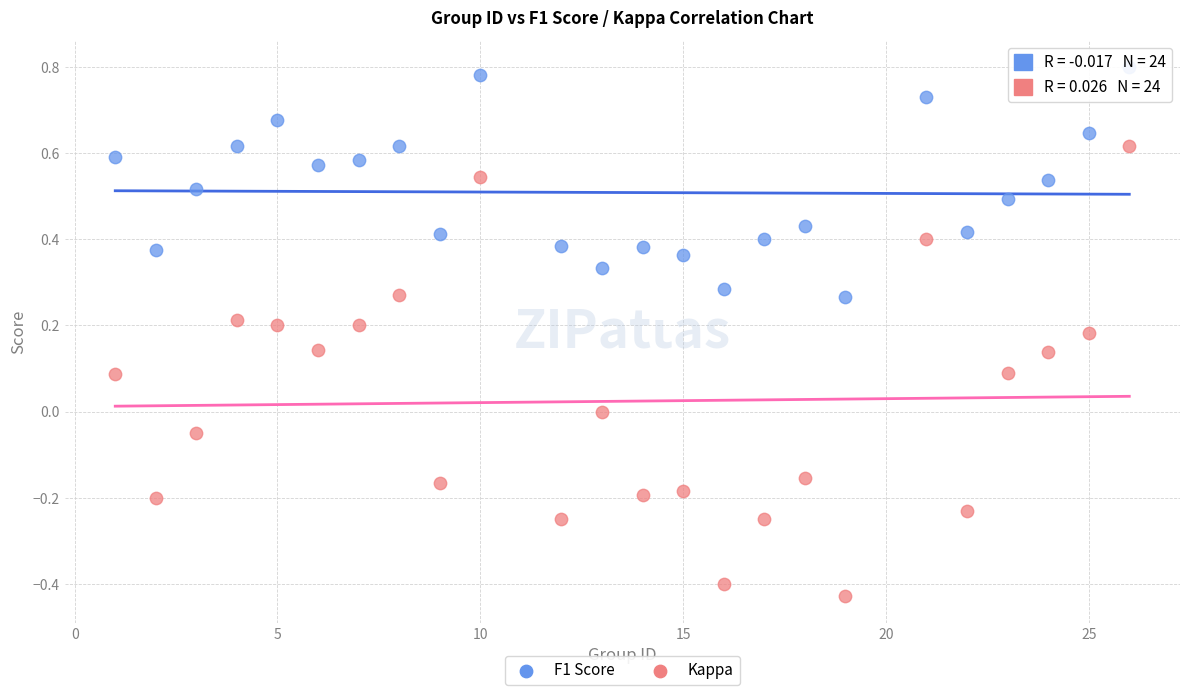

Which series reaches the minimum Y coordinate?

Kappa